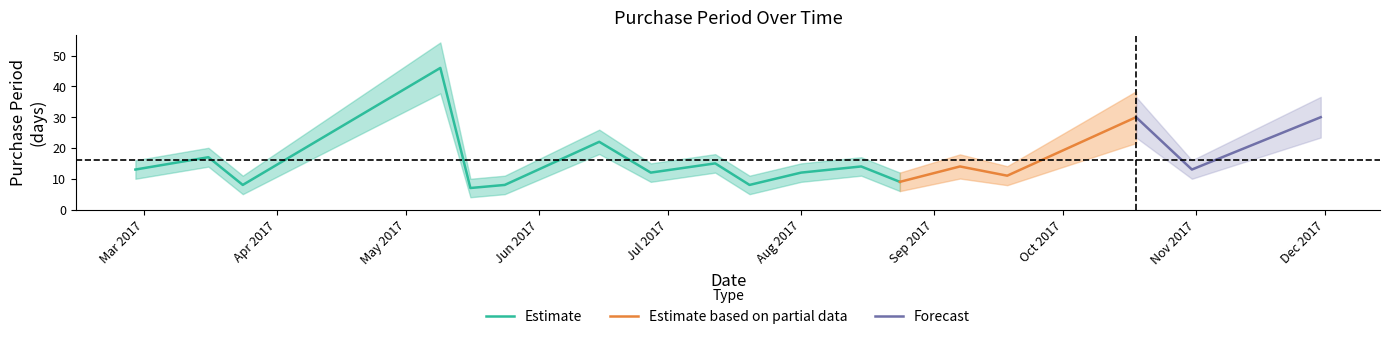

List the labels in order of value, smallest first.

2017-05-16, 2017-03-24, 2017-05-24, 2017-07-20, 2017-08-24, 2017-09-18, 2017-06-27, 2017-08-01, 2017-02-27, 2017-10-31, 2017-08-15, 2017-09-07, 2017-07-12, 2017-03-16, 2017-06-15, 2017-10-18, 2017-11-30, 2017-05-09